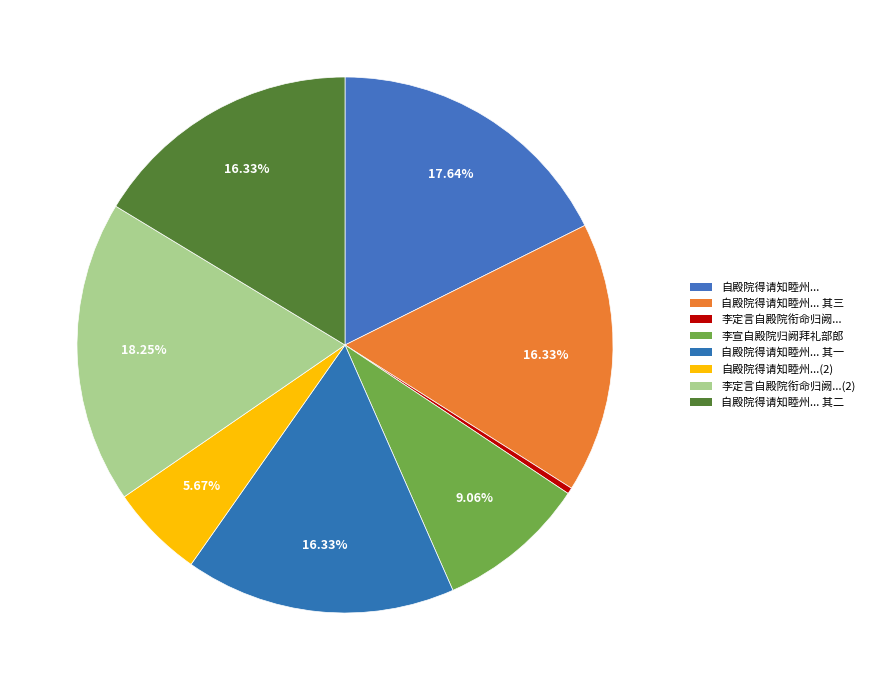

How many segments does this pie chart have?

8